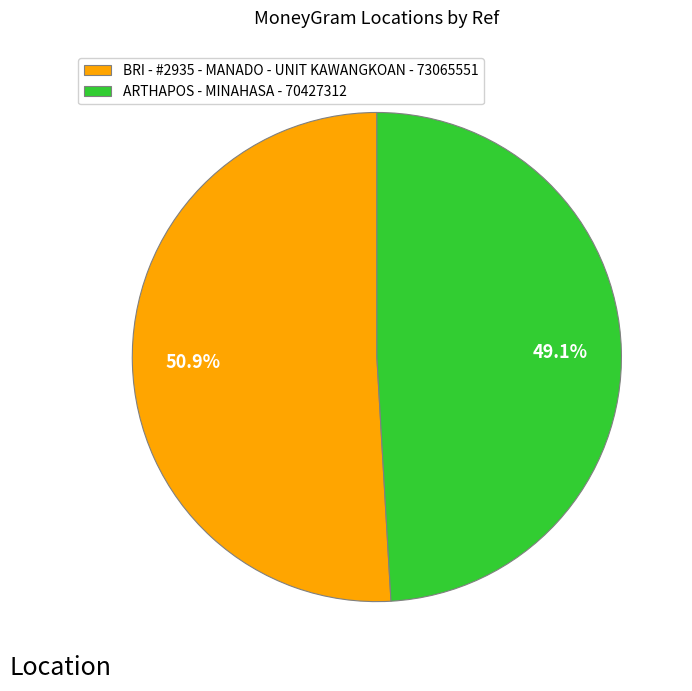

Approximately how many times larger is the value at BRI - #2935 - MANADO - UNIT KAWANGKOAN - 73065551 compared to ARTHAPOS - MINAHASA - 70427312?

1.0